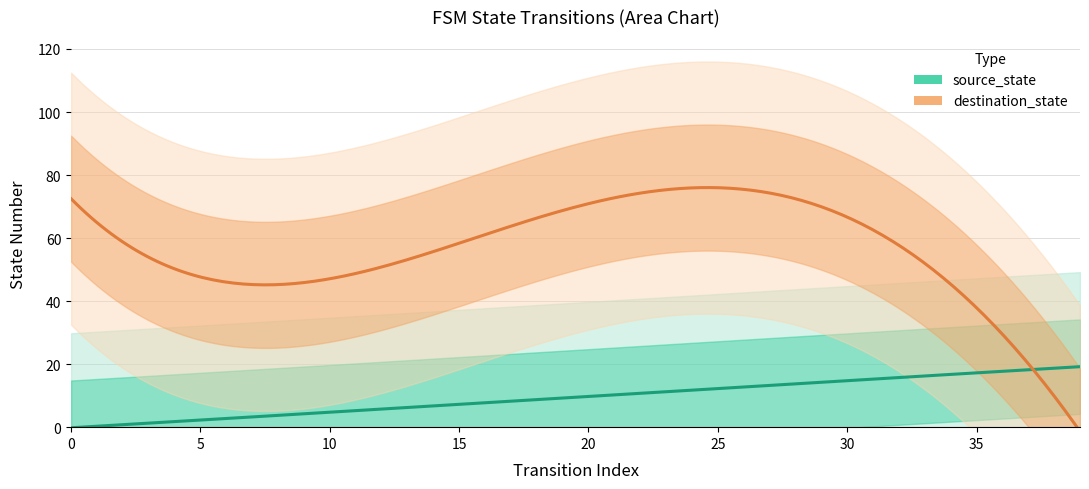

True or false: destination_state has a value of 23 at 31.

False